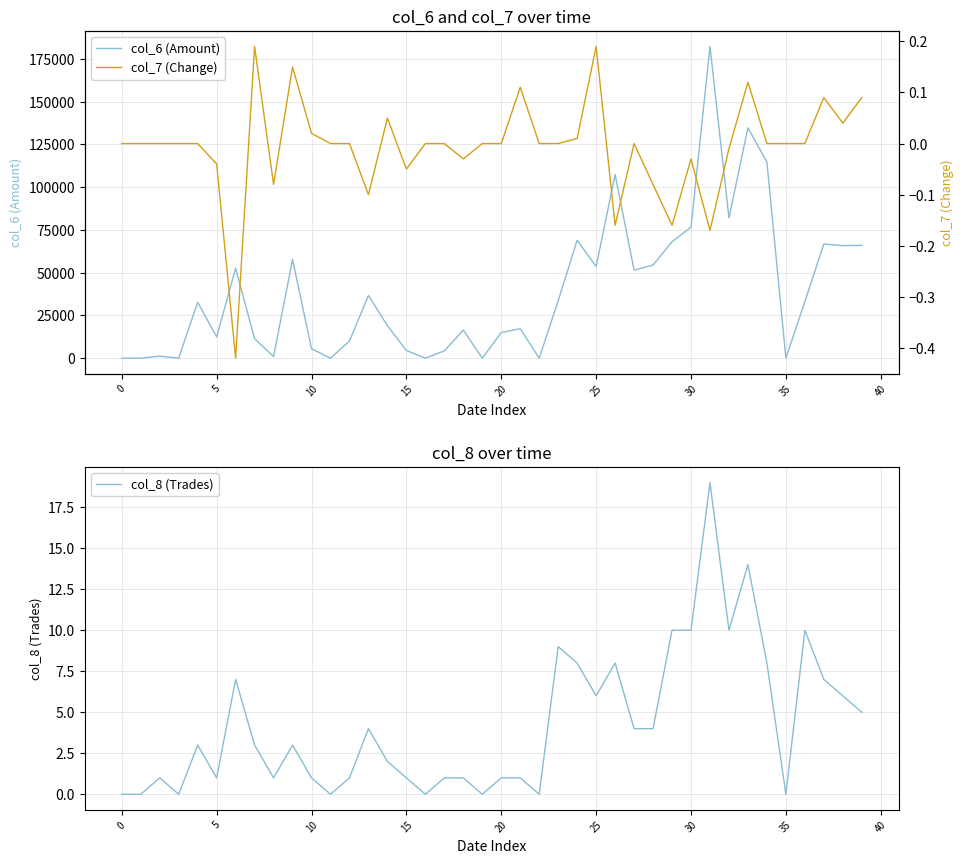

The value of col_6 (Amount) at 30 is 76550. True or false?

True